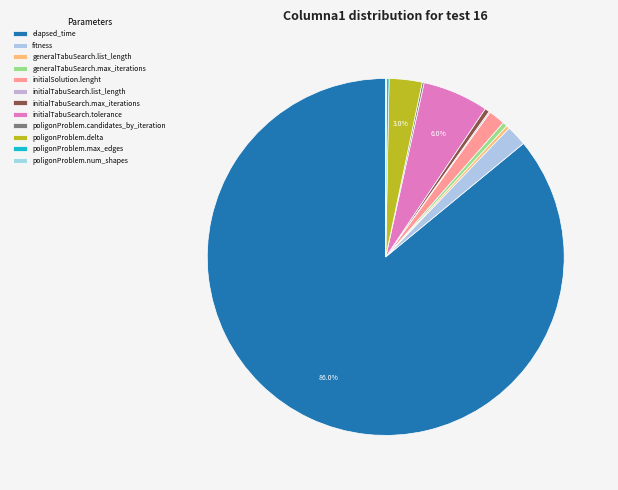

How much of the chart is everything except poligonProblem.num_shapes?

99.9%